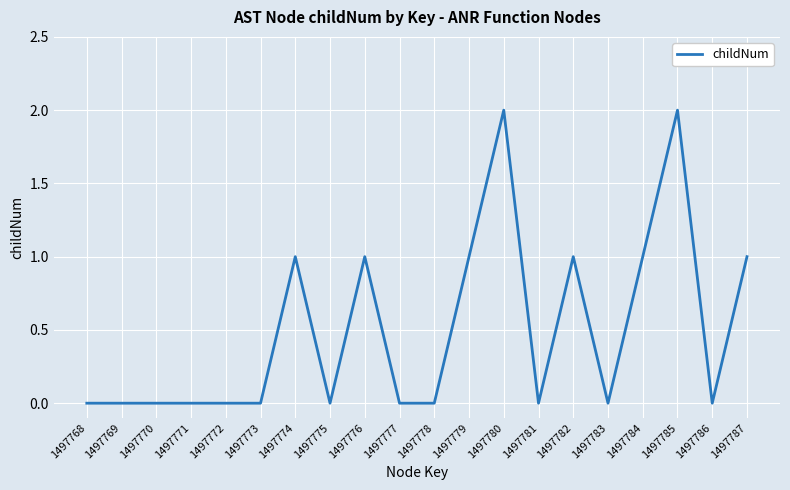

The value at 1497768 is 0. True or false?

True